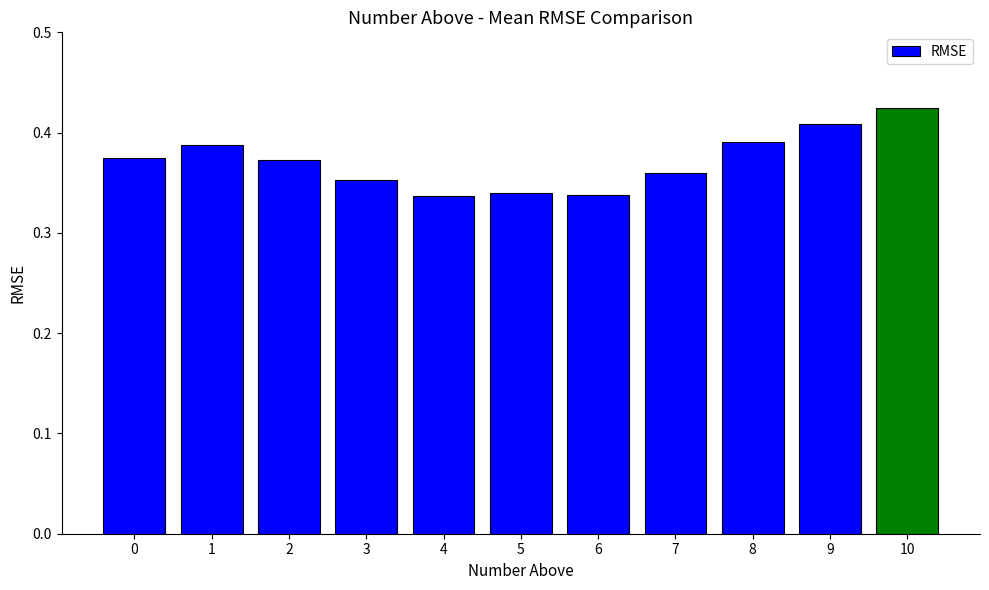

Which has a higher value, 6 or 1?

1